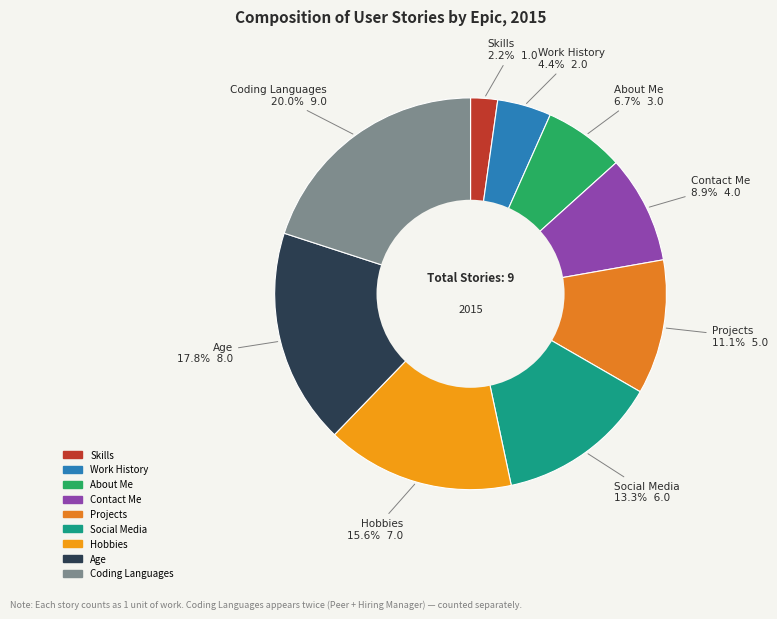

Rank the categories by value from lowest to highest.

Skills, Work History, About Me, Contact Me, Projects, Social Media, Hobbies, Age, Coding Languages